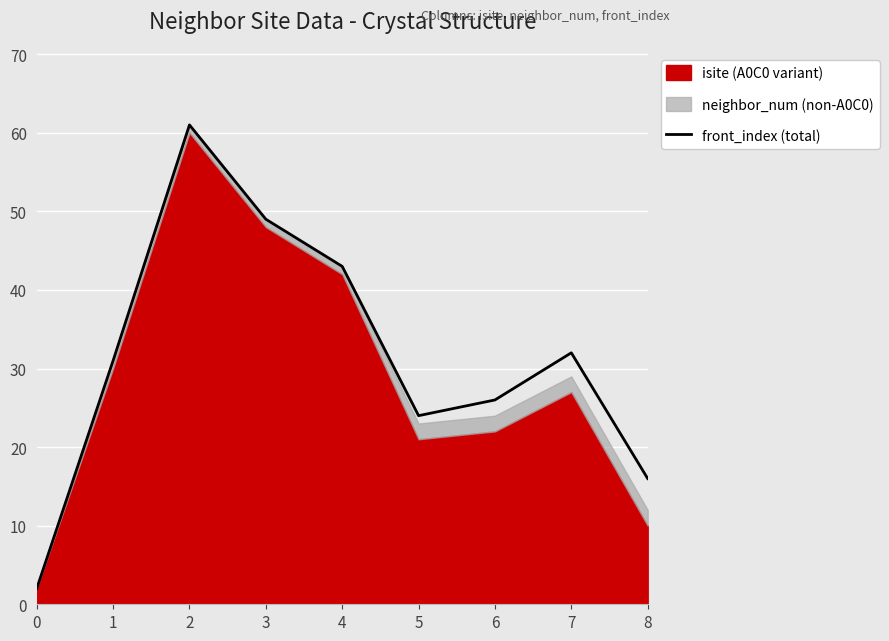

Approximately how many times larger is the value at 6 compared to 2?

0.4